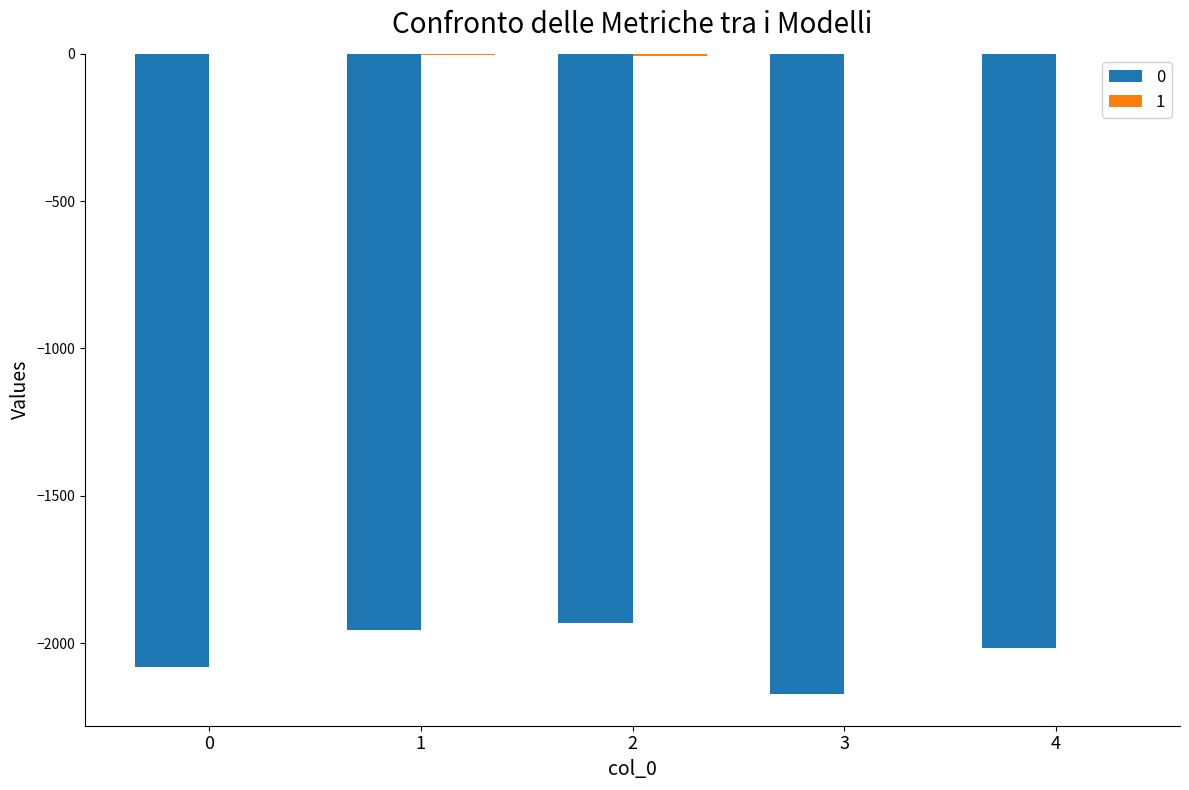

How many groups of bars are there?

5